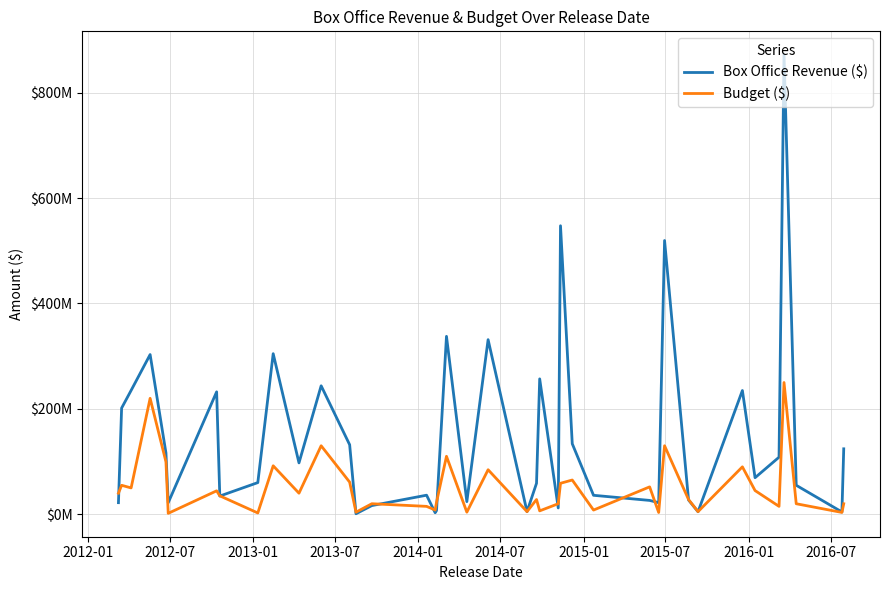

What is the minimum value for Box Office Revenue ($)?

1000000.0